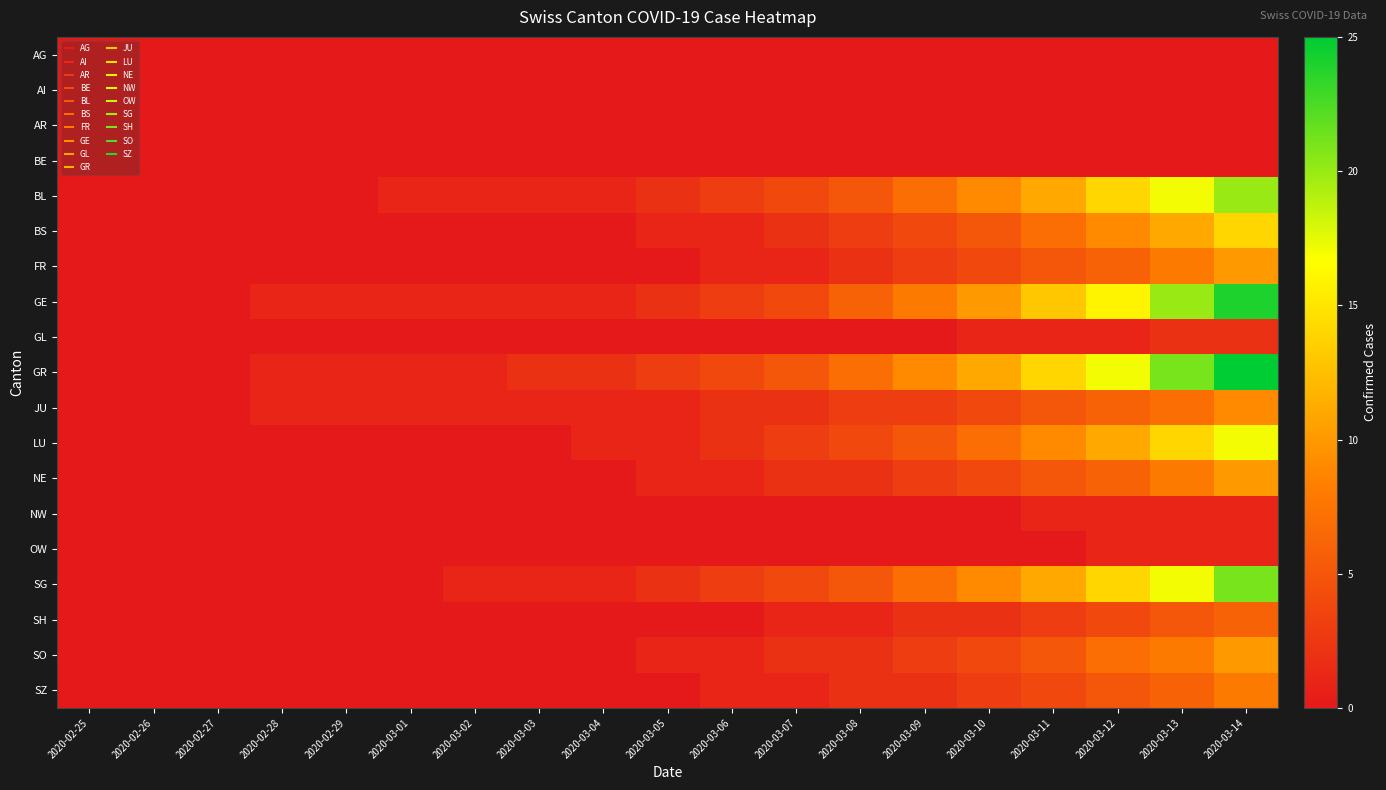

Which category has the highest value across all series?

2020-03-14